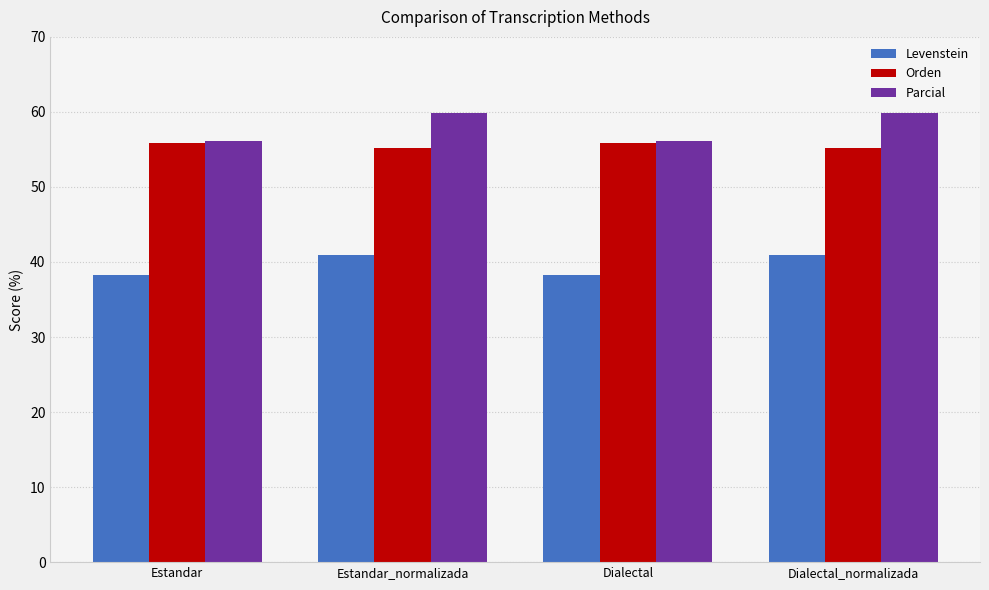

Reading left to right, transcribe all the data shown in this chart.

Levenstein: Estandar=38.2	Estandar_normalizada=40.9	Dialectal=38.2	Dialectal_normalizada=40.9
Orden: Estandar=55.8	Estandar_normalizada=55.1	Dialectal=55.8	Dialectal_normalizada=55.1
Parcial: Estandar=56.1	Estandar_normalizada=59.9	Dialectal=56.1	Dialectal_normalizada=59.9